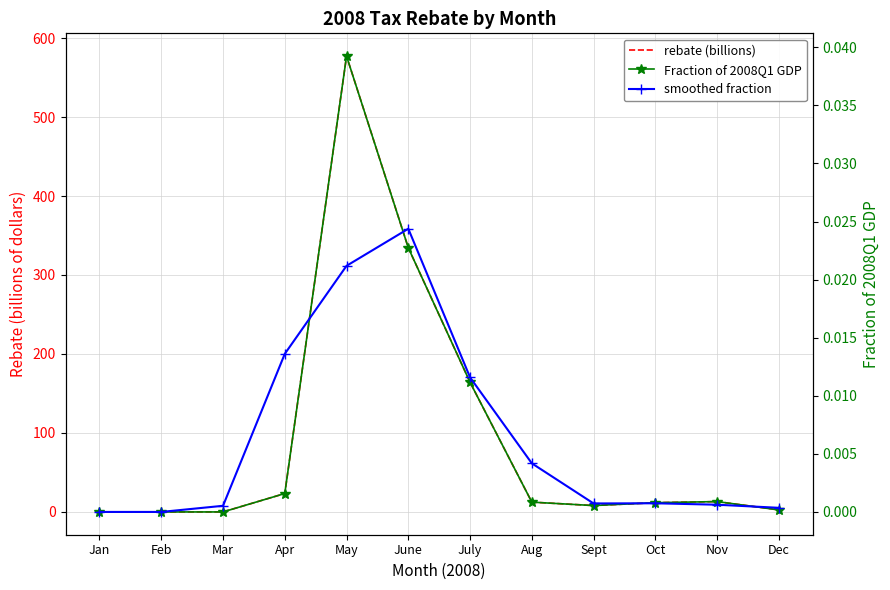

How many times do smoothed fraction and Fraction of 2008Q1 GDP cross each other?

4